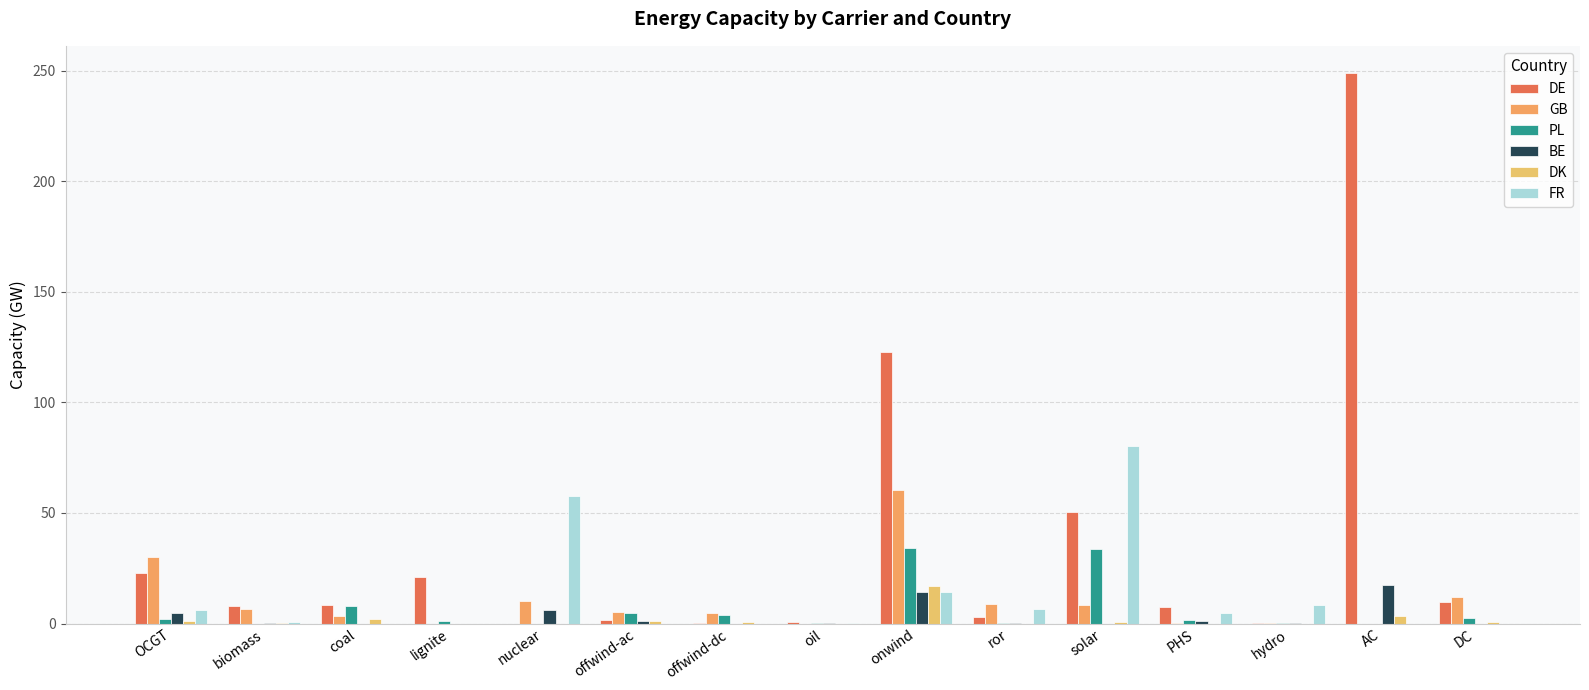

Reading right to left, list all the values displayed in this chart.

DE: DC=9.6	AC=248.8	hydro=0.3	PHS=7.6	solar=50.2	ror=2.8	onwind=122.9	oil=0.9	offwind-dc=0.3	offwind-ac=1.5	nuclear=0.0	lignite=21.0	coal=8.2	biomass=8.0	OCGT=22.9
GB: DC=12.2	AC=0.0	hydro=0.2	PHS=0.4	solar=8.4	ror=8.8	onwind=60.4	oil=0.0	offwind-dc=4.6	offwind-ac=5.1	nuclear=10.1	lignite=0.0	coal=3.4	biomass=6.7	OCGT=29.9
PL: DC=2.5	AC=0.0	hydro=0.1	PHS=1.8	solar=33.6	ror=0.2	onwind=34.3	oil=0.1	offwind-dc=3.7	offwind-ac=4.9	nuclear=0.0	lignite=1.0	coal=7.7	biomass=0.0	OCGT=2.1
BE: DC=0.0	AC=17.5	hydro=0.0	PHS=1.3	solar=0.0	ror=0.1	onwind=14.4	oil=0.2	offwind-dc=0.0	offwind-ac=0.9	nuclear=5.9	lignite=0.0	coal=0.0	biomass=0.3	OCGT=4.5
DK: DC=0.6	AC=3.4	hydro=0.0	PHS=0.0	solar=0.5	ror=0.0	onwind=17.1	oil=0.0	offwind-dc=0.6	offwind-ac=1.1	nuclear=0.0	lignite=0.0	coal=2.1	biomass=0.1	OCGT=1.1
FR: DC=0.0	AC=0.0	hydro=8.3	PHS=5.0	solar=80.2	ror=6.6	onwind=14.0	oil=0.3	offwind-dc=0.0	offwind-ac=0.0	nuclear=57.7	lignite=0.0	coal=0.0	biomass=0.8	OCGT=6.1